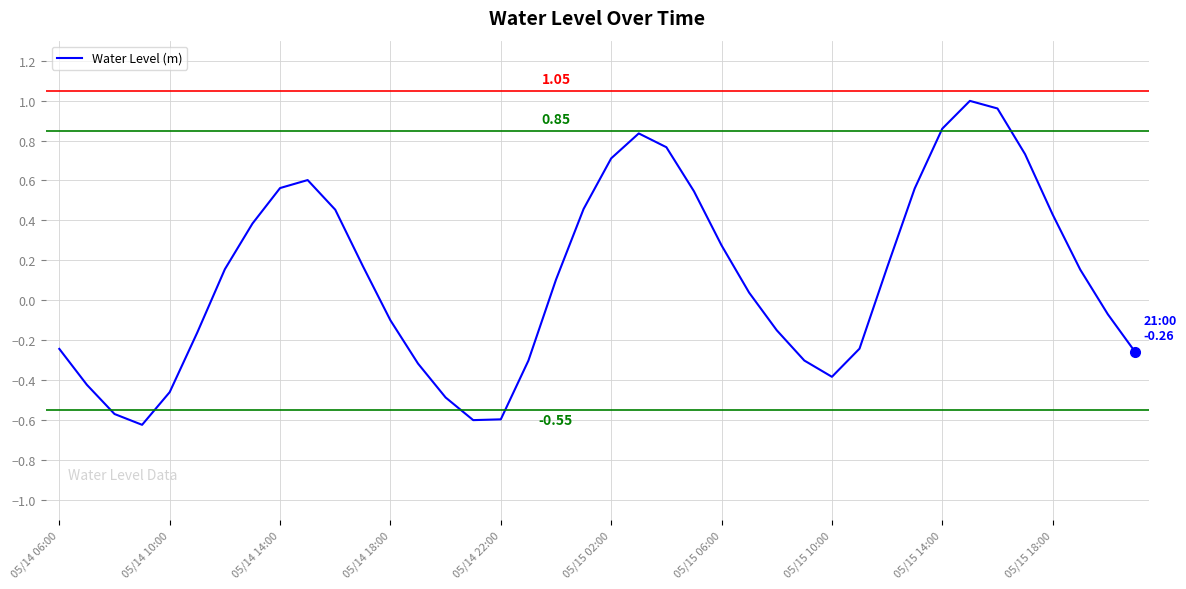

What is the difference between the second highest and minimum values?

1.6